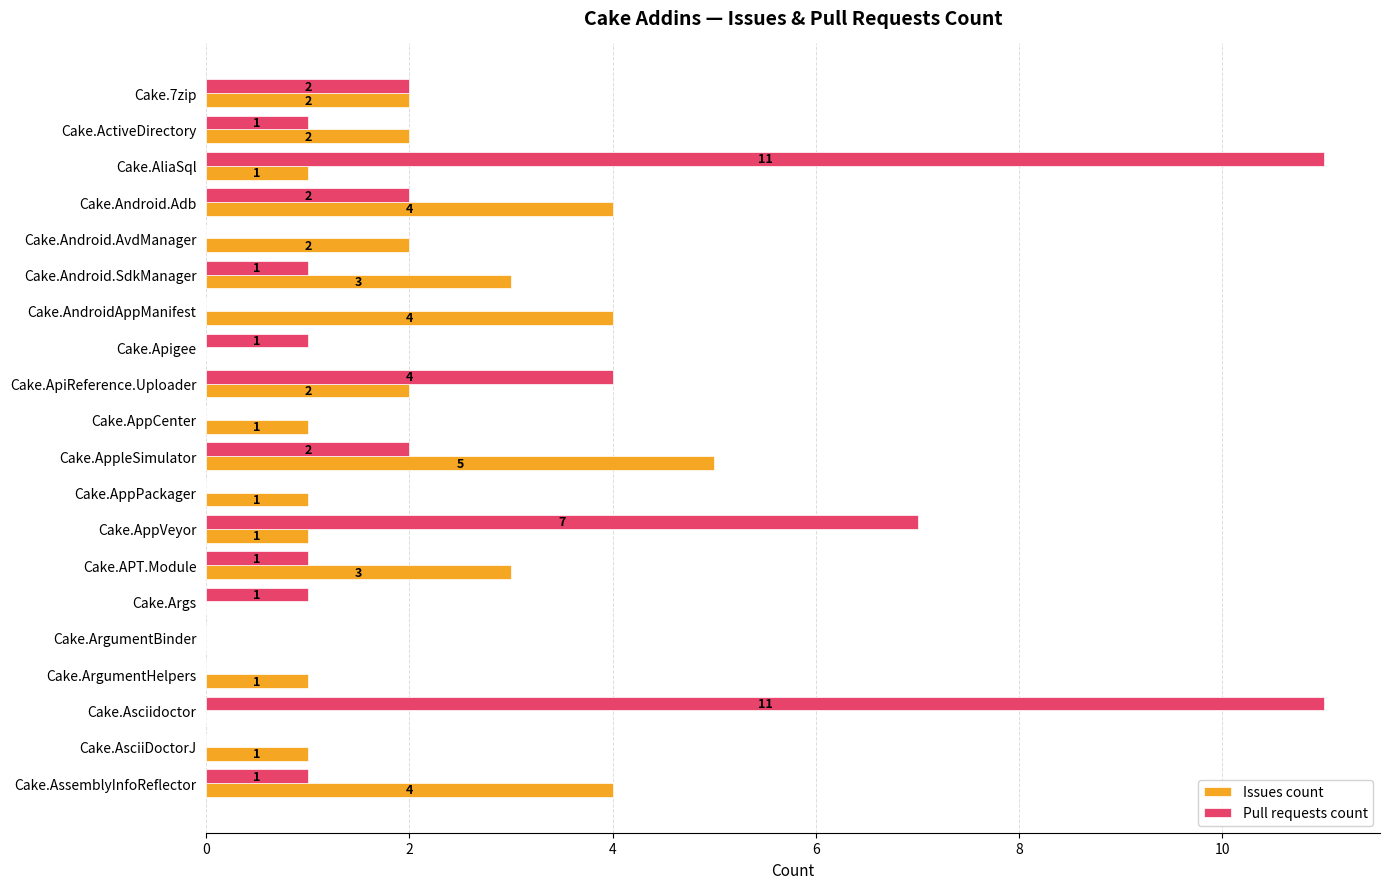

Which category has the highest value in the Issues count series?

Cake.AppleSimulator